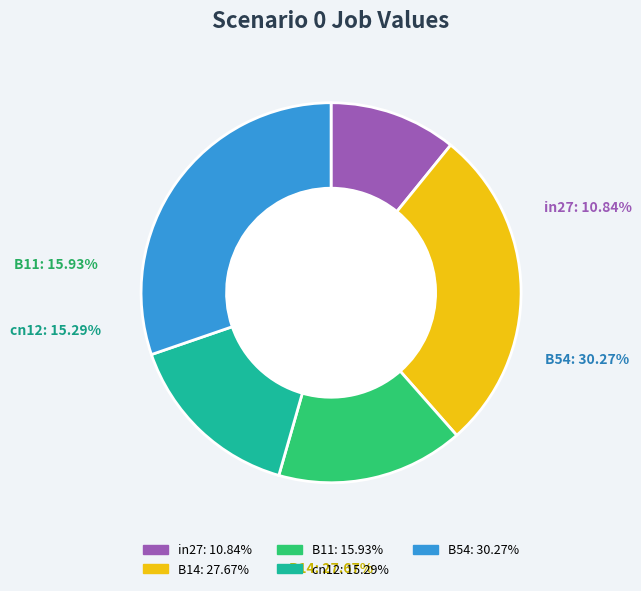

What portion of the pie excludes B54?

69.7%